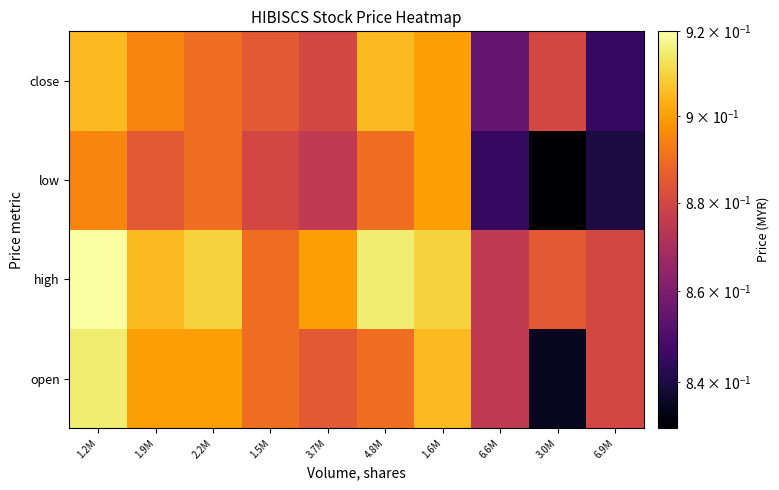

At which category does the chart reach its peak across all series?

1.2M